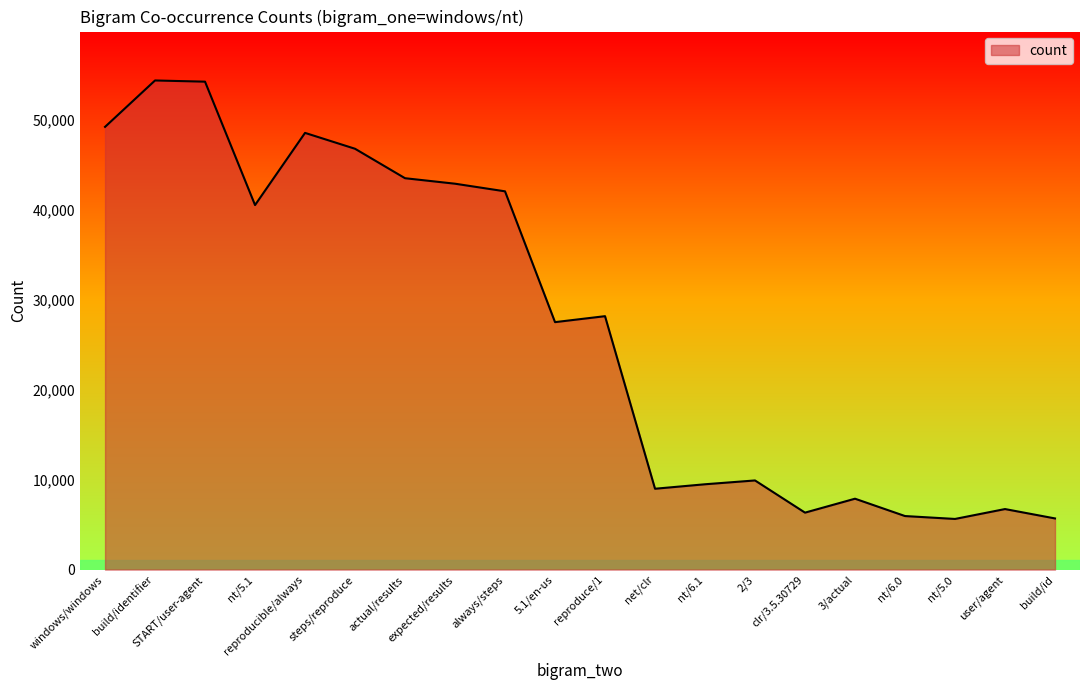

At which label is the value closest to 29973?

reproduce/1